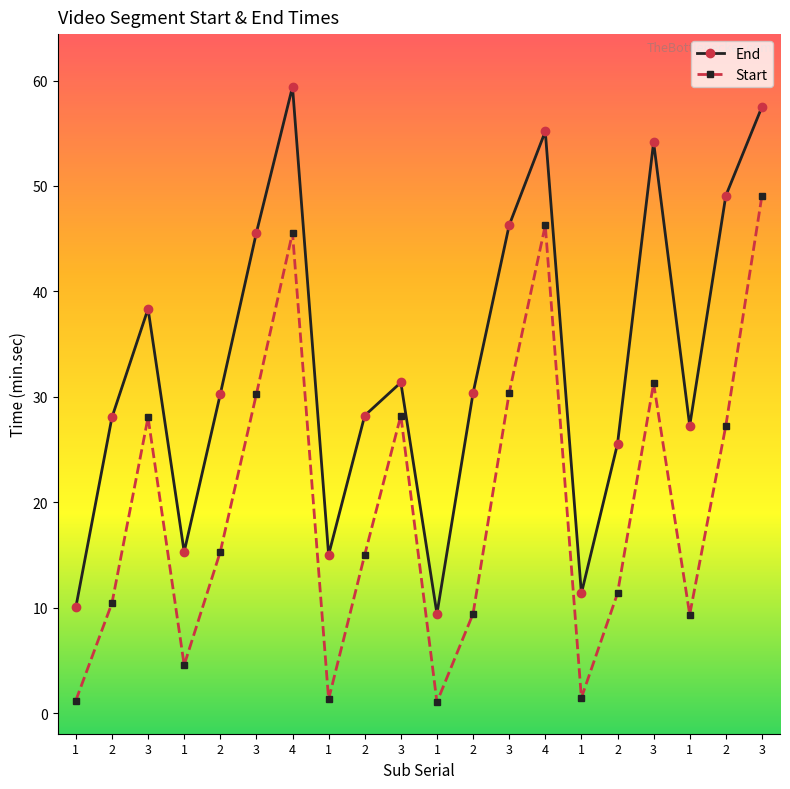

Rank the series by their average value, from highest to lowest.

End, Start